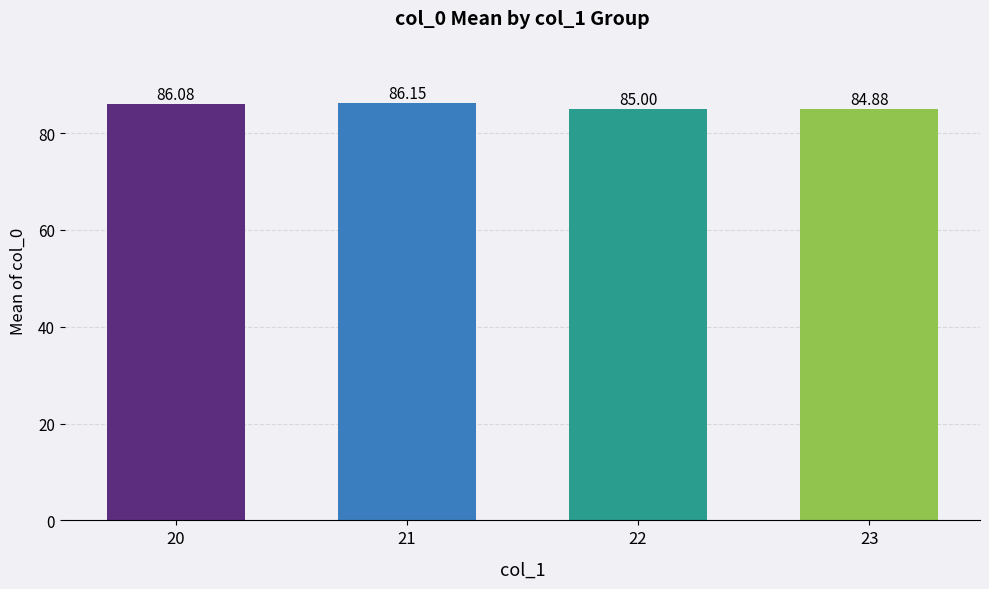

Does the chart contain any negative values?

No